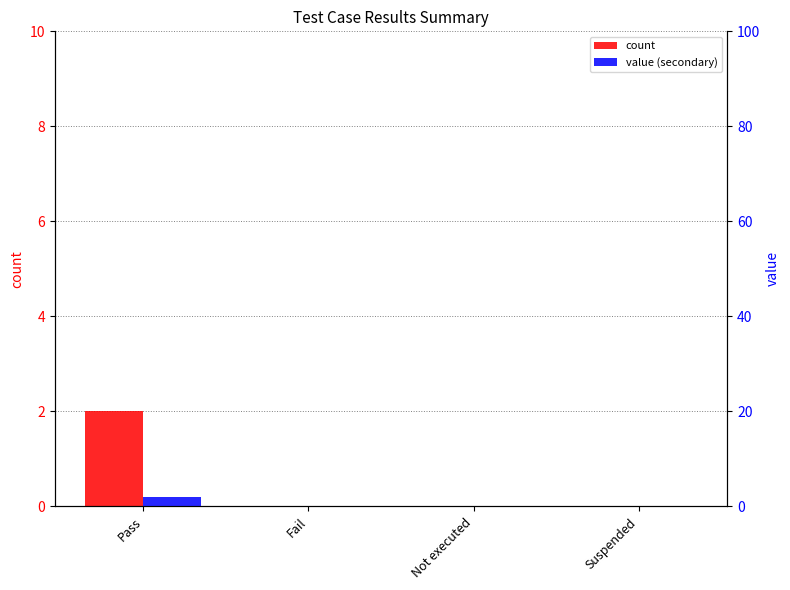

List the labels in order of count value, smallest first.

Fail, Not executed, Suspended, Pass